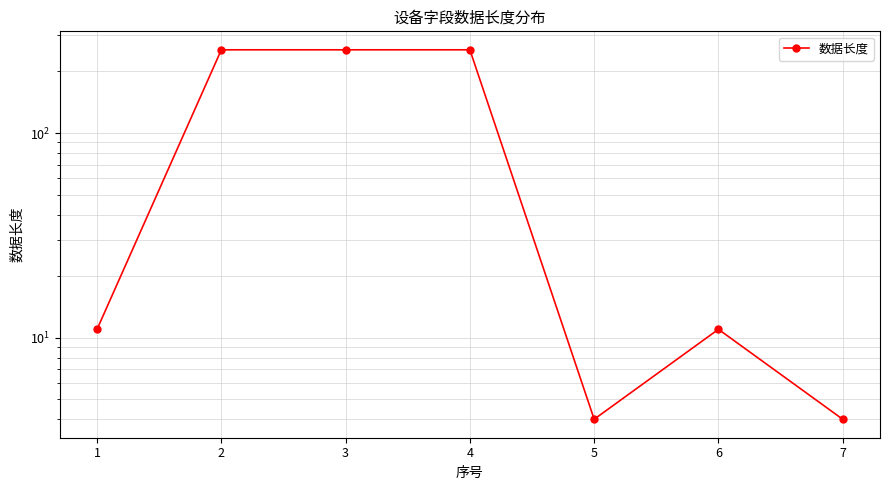

How many points are lower than both their immediate neighbors (excluding endpoints)?

1